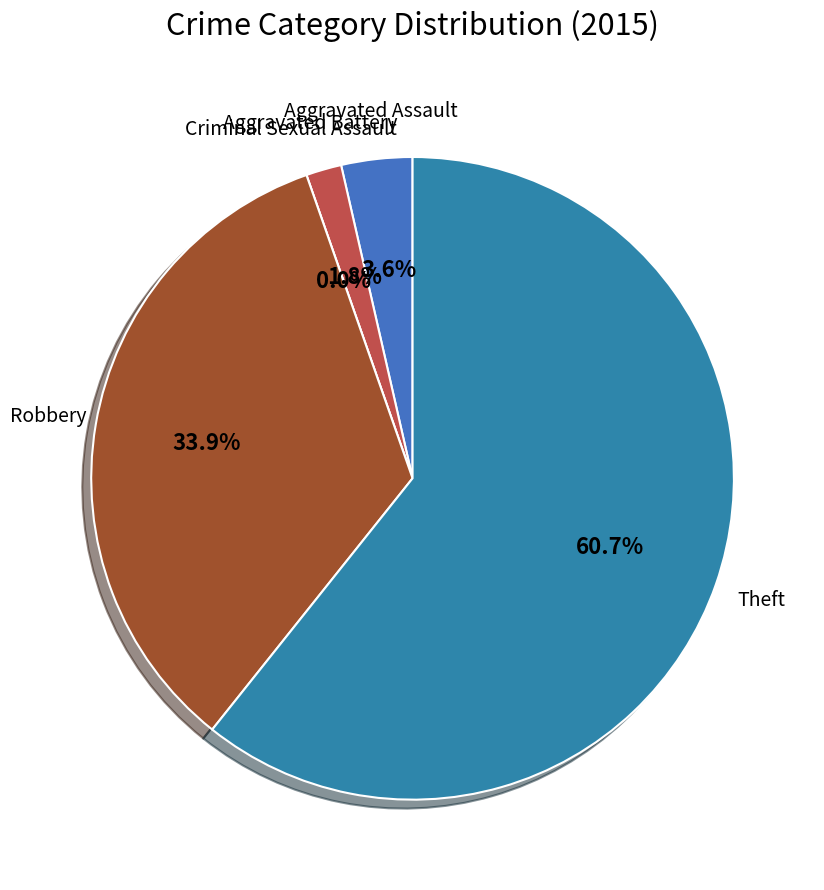

What portion of the pie excludes Aggravated Assault?

96.4%